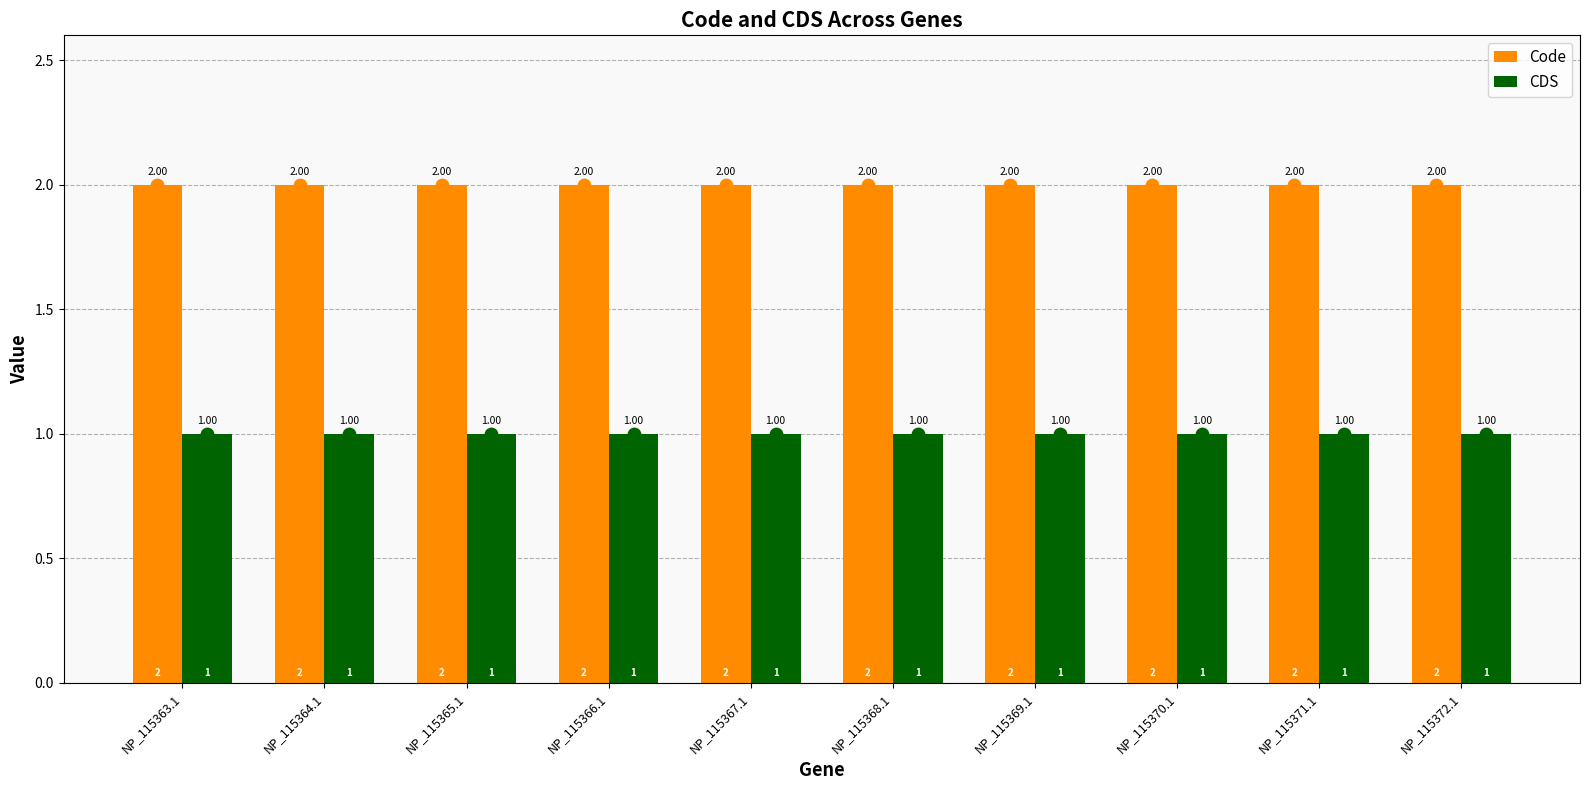

Which series has the largest total across all categories?

Code